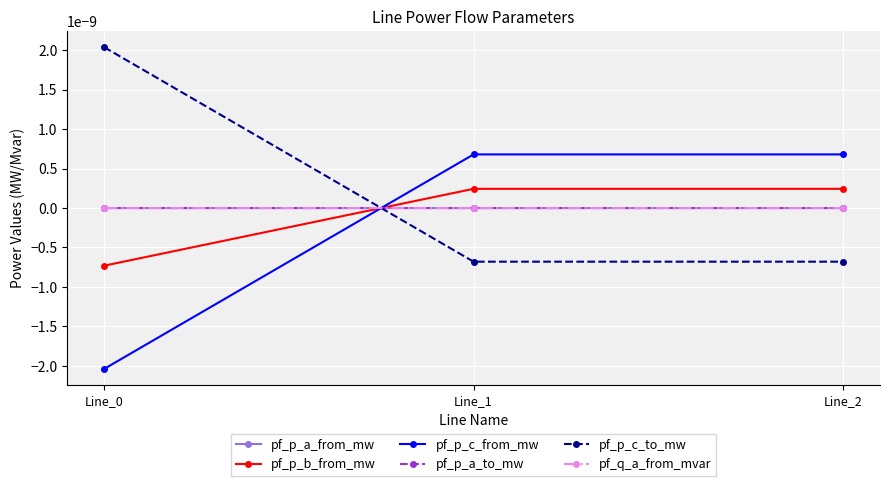

What are all the series names shown in the legend?

pf_p_a_from_mw, pf_p_b_from_mw, pf_p_c_from_mw, pf_p_a_to_mw, pf_p_c_to_mw, pf_q_a_from_mvar